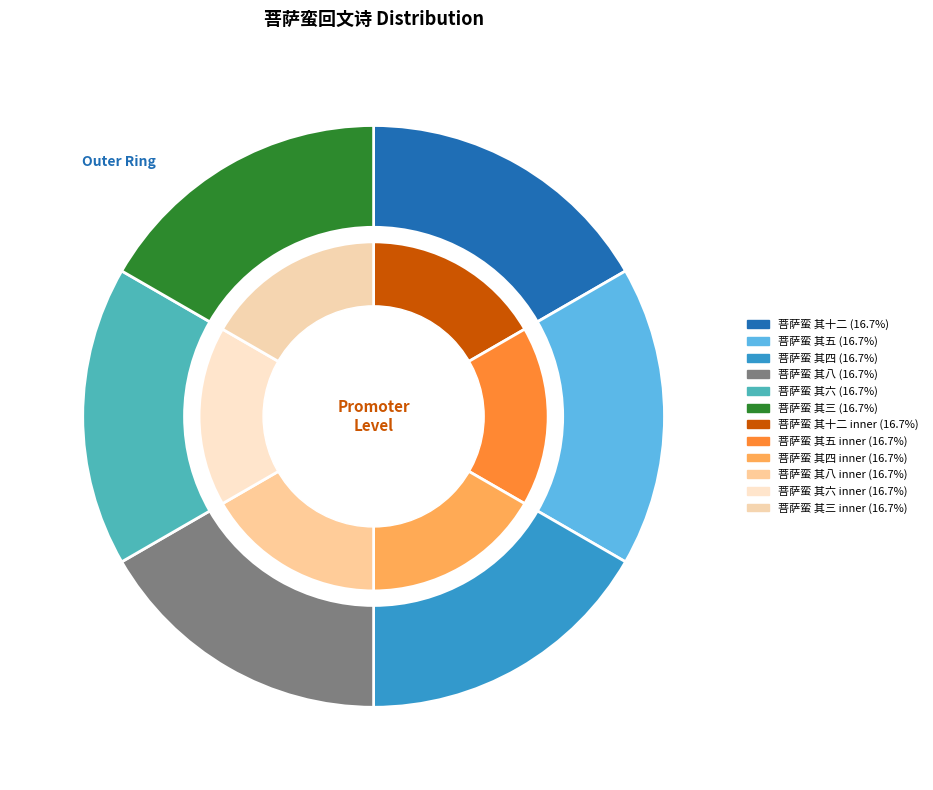

What is the total percentage of 菩萨蛮 其四 回文诗拟王文甫体 and 菩萨蛮 其十二 回文诗拟王文甫体?

33.3%